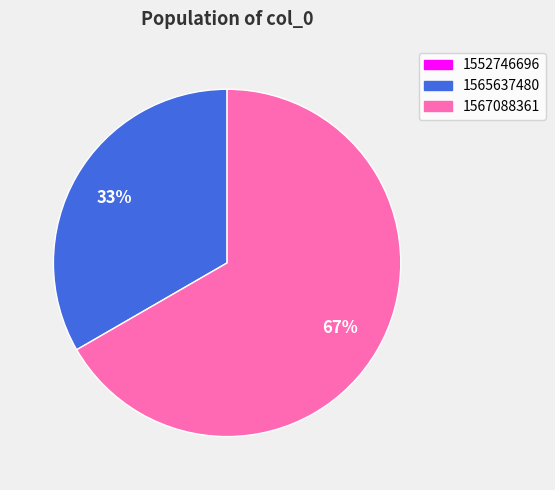

Is 1567088361 the majority of the pie?

Yes